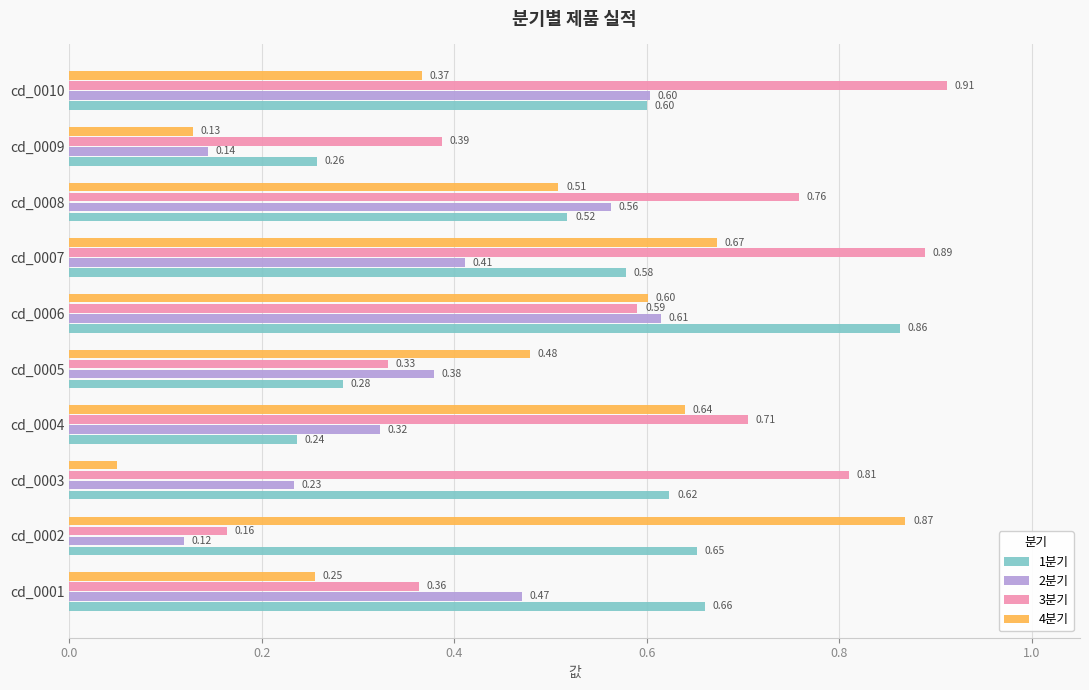

What is the sum of all 1분기 values?

5.3